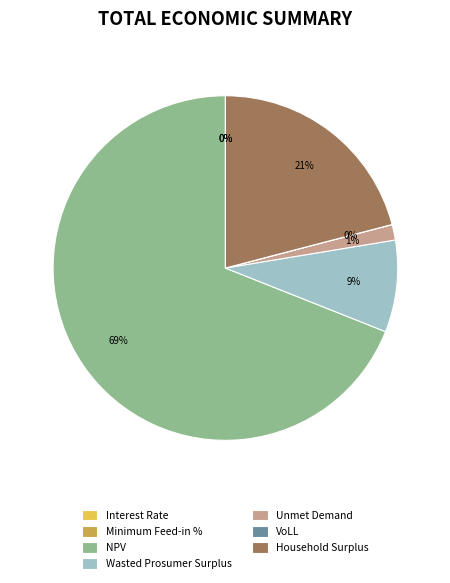

To the nearest percent, what is the combined percentage of Unmet Demand and Household Surplus?

22%